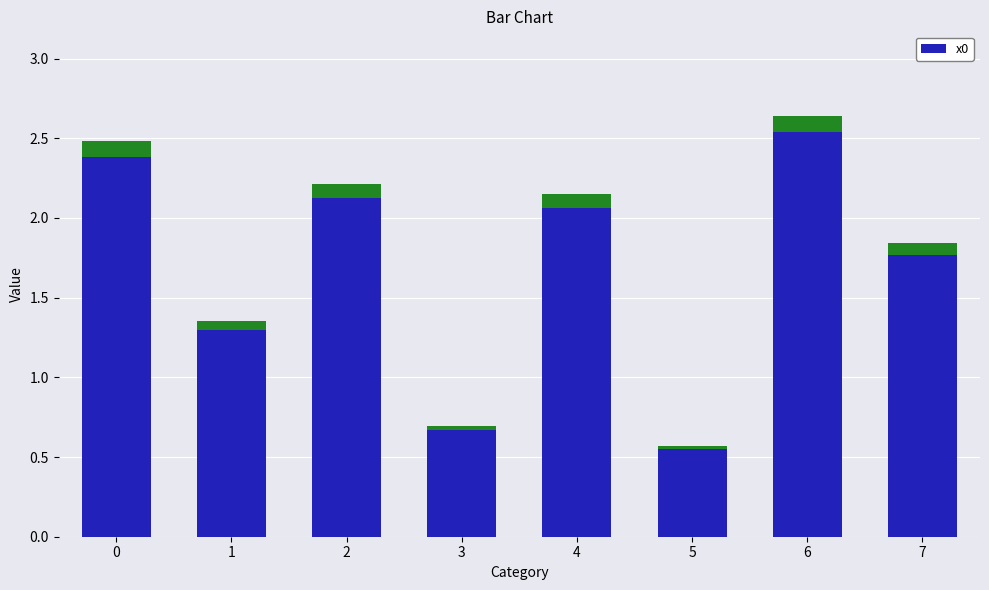

The chart shows a value of 1.0 at 5. True or false?

False